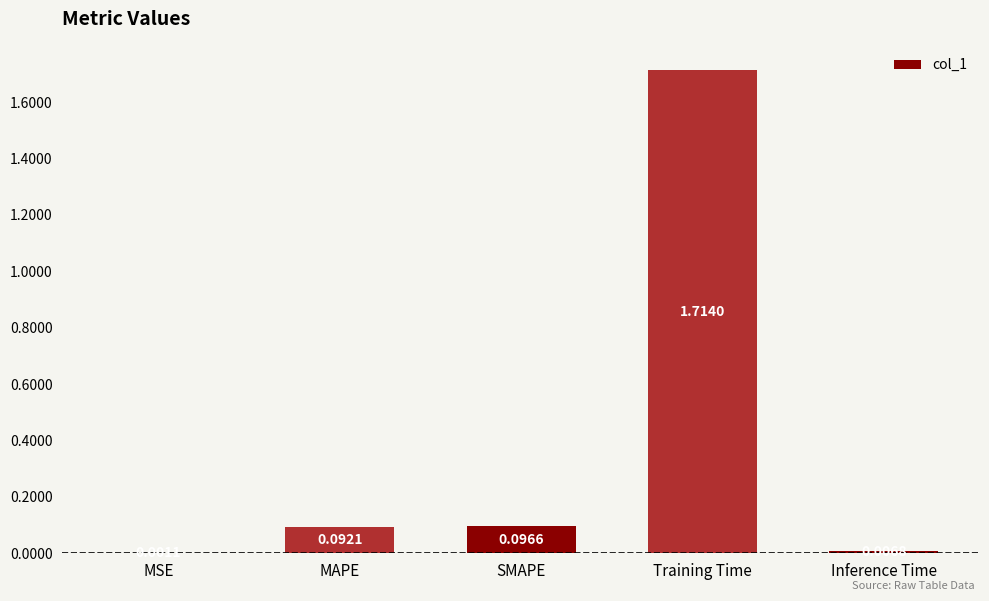

Which category has the highest value across all series?

Training Time